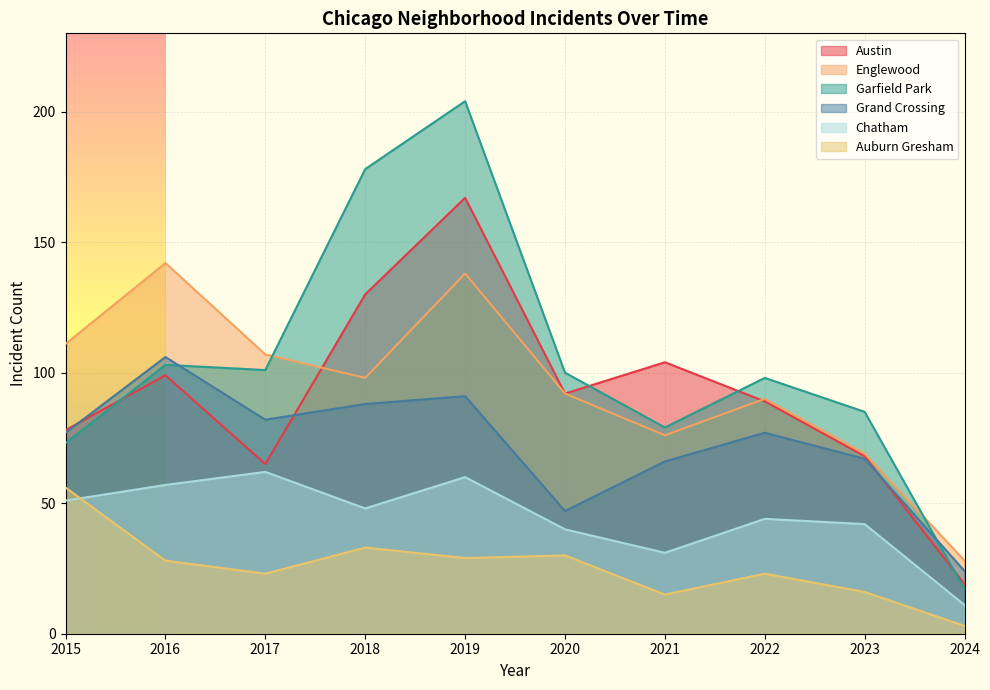

What is the value of the Grand Crossing point at the 6th from the left?

47